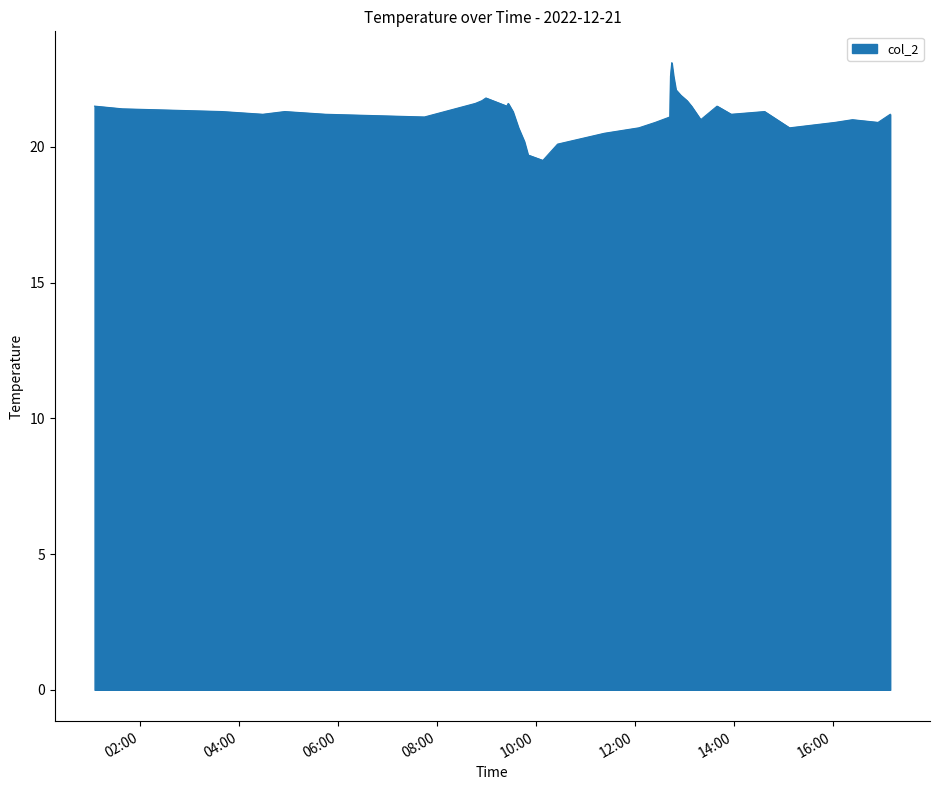

What is the greatest value displayed?

23.1